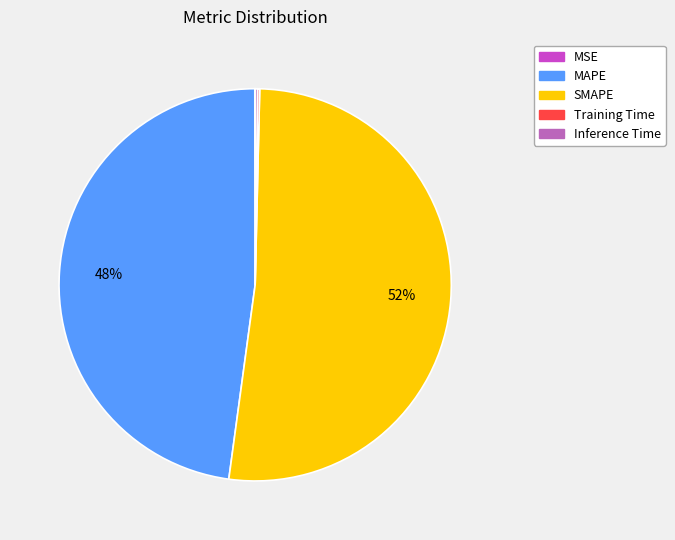

Which slice is the largest?

SMAPE